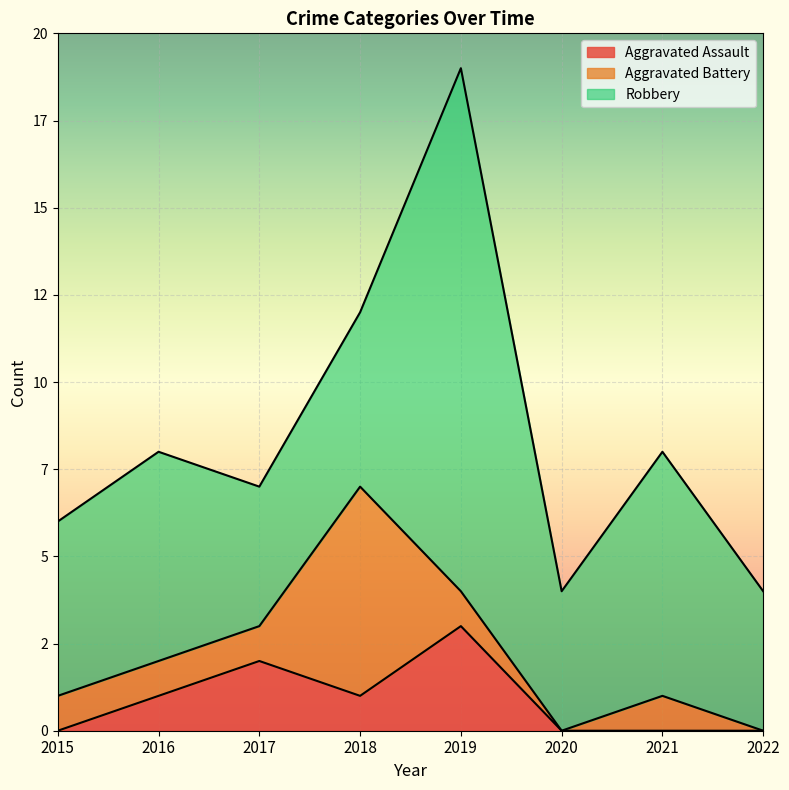

How many positive values does the Aggravated Battery series have?

6